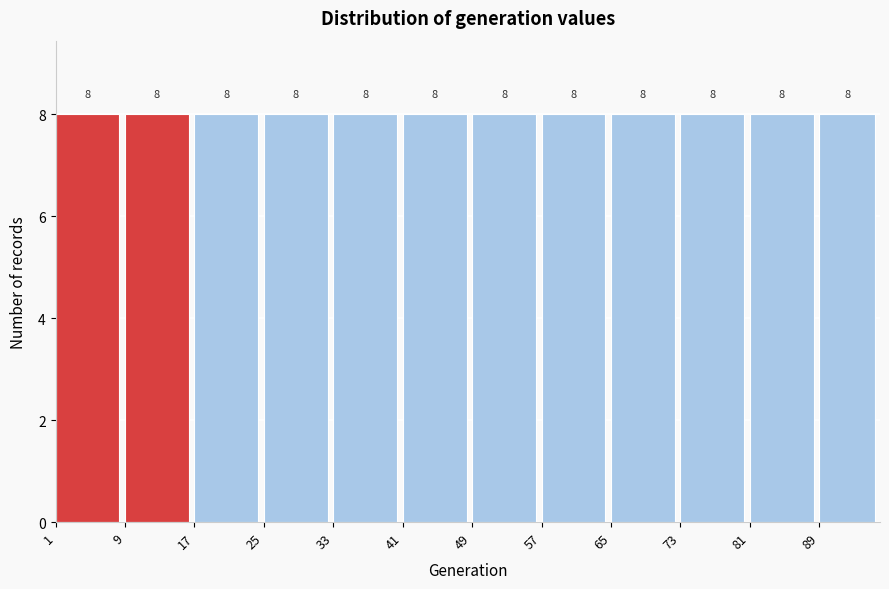

Reading left to right, list every bar in this chart as the range it spans on the x-axis followed by its height.

1 to 9: 8
9 to 17: 8
17 to 25: 8
25 to 33: 8
33 to 41: 8
41 to 49: 8
49 to 57: 8
57 to 65: 8
65 to 73: 8
73 to 81: 8
81 to 89: 8
89 to 96: 8